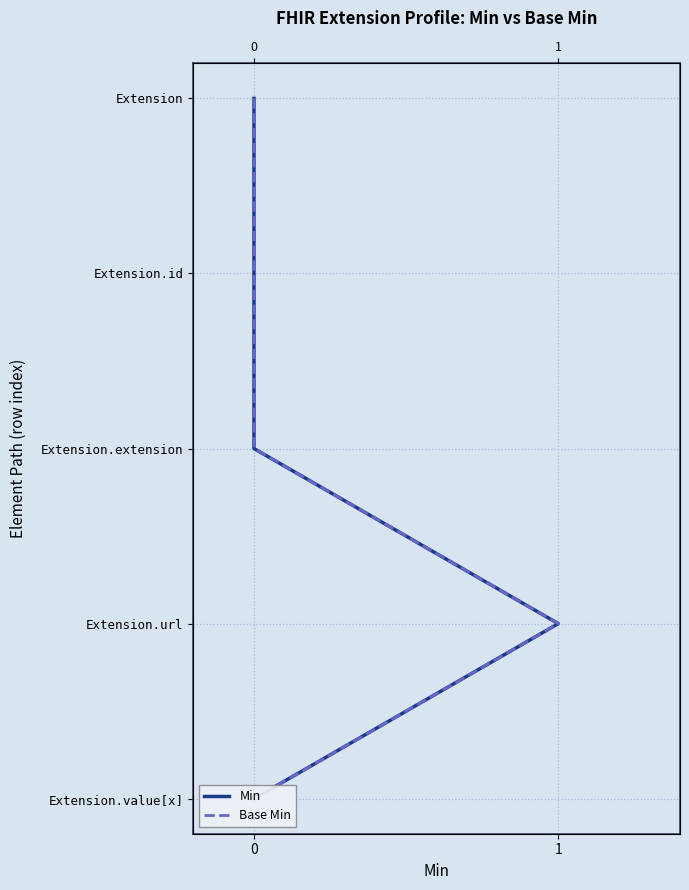

How many values in the Min series are below 2?

2